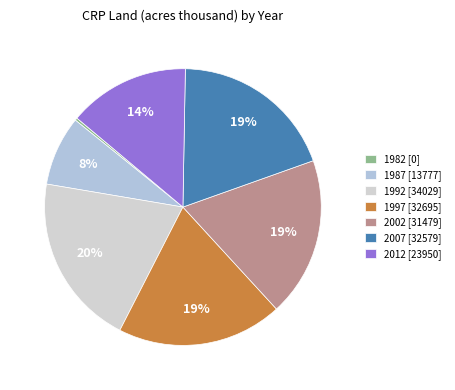

What is the ratio of the value at 1997 to the value at 1992?

1.0